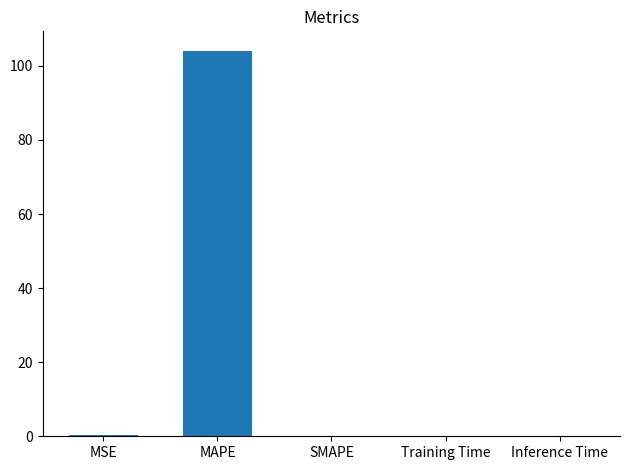

At which category does the chart reach its peak across all series?

MAPE